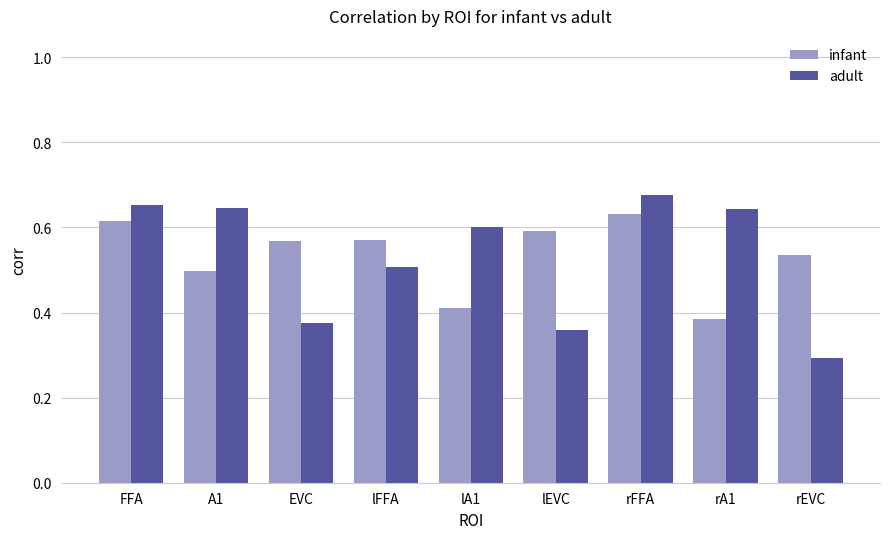

True or false: adult has a value of 0.3 at rFFA.

False